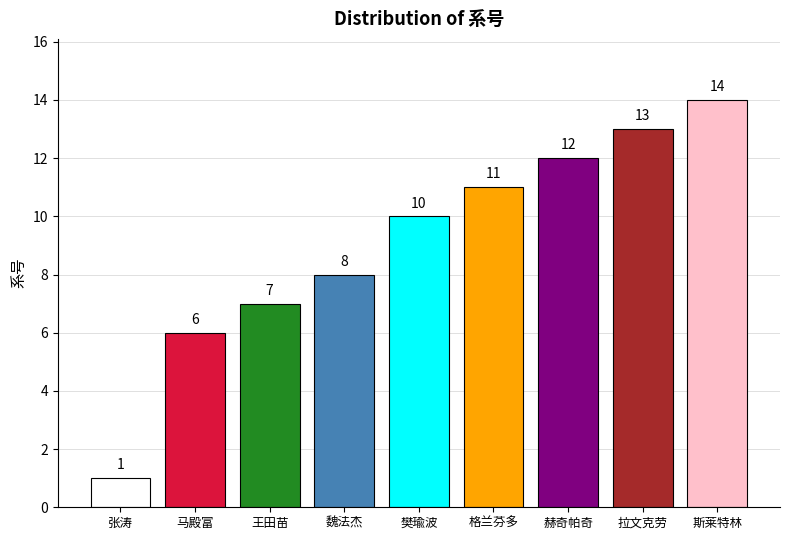

What is the value of the 2nd bar from the left?

6